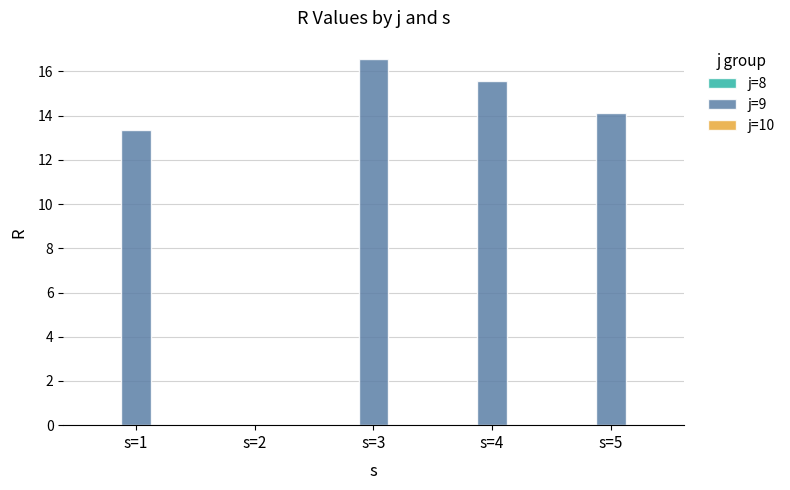

How many series are shown in this chart?

1